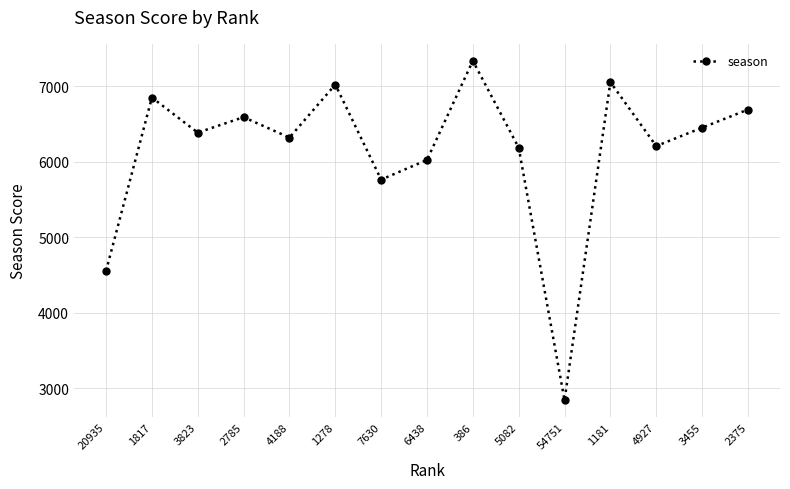

Between 6438 and 2375, which is larger?

2375